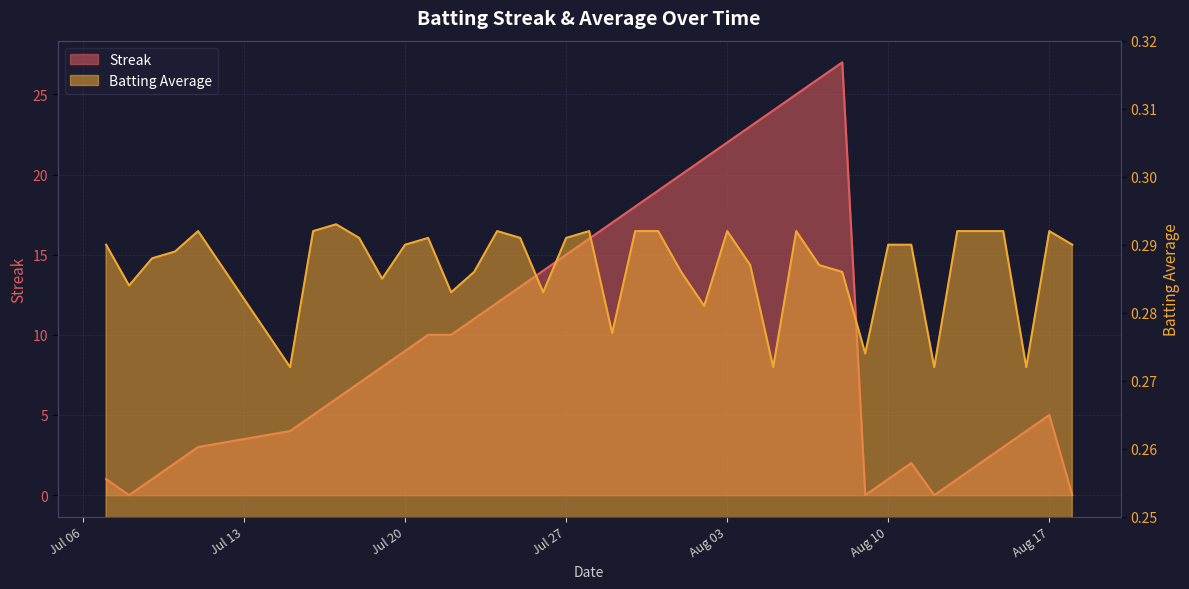

Where is the first local maximum for Streak?

2010-08-08